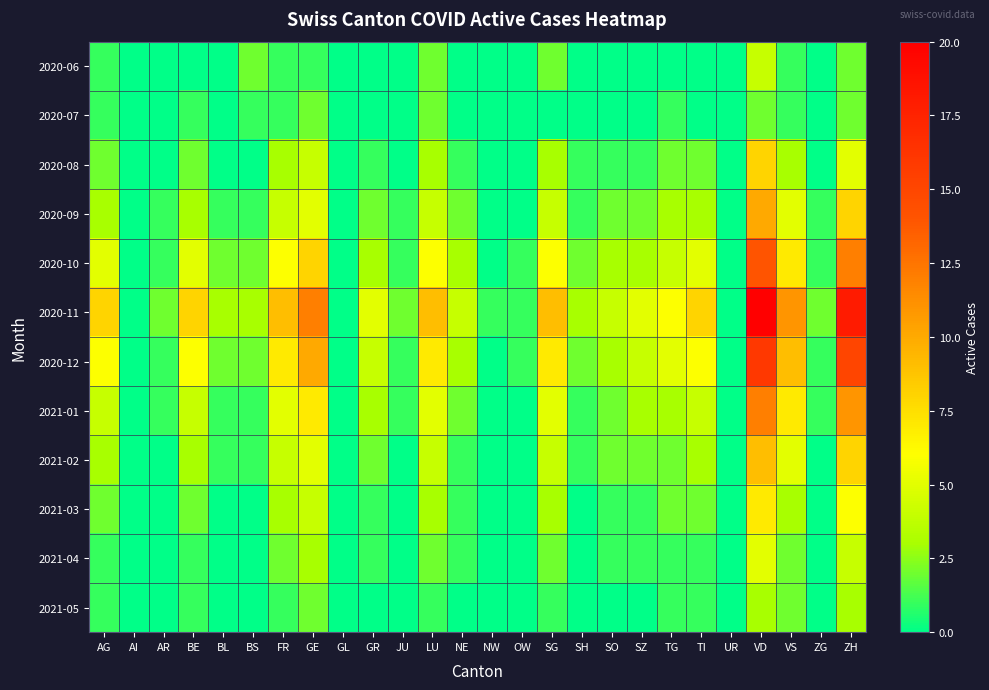

What is the spread (max minus min) of values at FR?

8